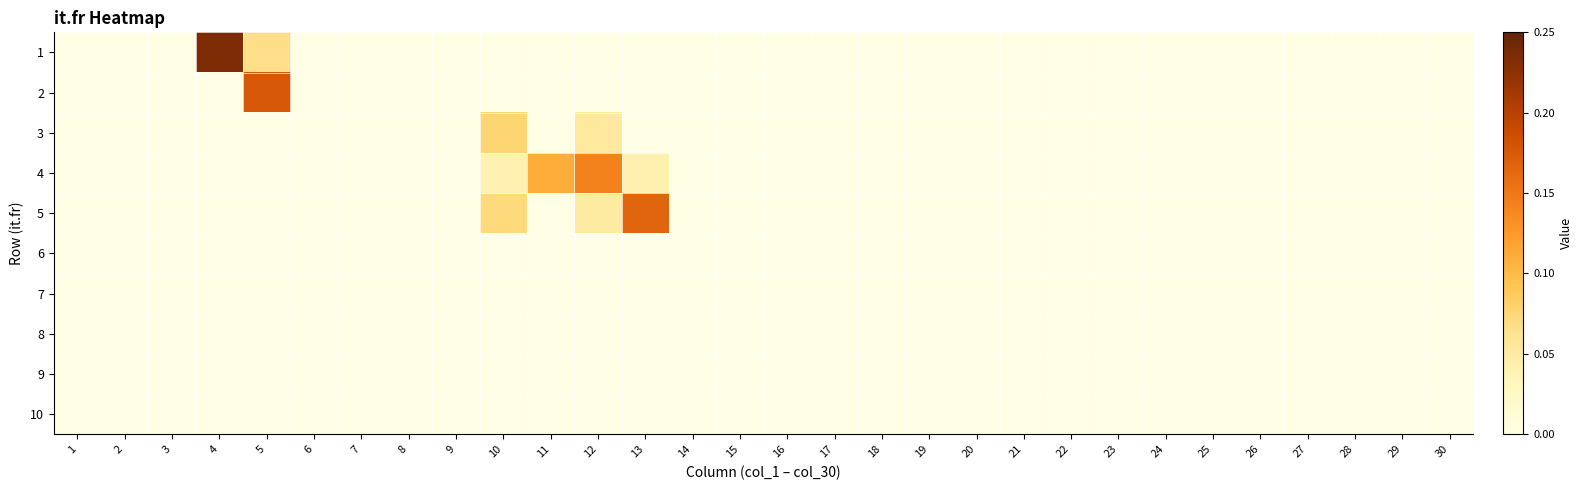

Reading left to right, what are all the values shown in this chart?

1: 1=0.0	2=0.0	3=0.0	4=0.2	5=0.1	6=0.0	7=0.0	8=0.0	9=0.0	10=0.0	11=0.0	12=0.0	13=0.0	14=0.0	15=0.0	16=0.0	17=0.0	18=0.0	19=0.0	20=0.0	21=0.0	22=0.0	23=0.0	24=0.0	25=0.0	26=0.0	27=0.0	28=0.0	29=0.0	30=0.0
2: 1=0.0	2=0.0	3=0.0	4=0.0	5=0.2	6=0.0	7=0.0	8=0.0	9=0.0	10=0.0	11=0.0	12=0.0	13=0.0	14=0.0	15=0.0	16=0.0	17=0.0	18=0.0	19=0.0	20=0.0	21=0.0	22=0.0	23=0.0	24=0.0	25=0.0	26=0.0	27=0.0	28=0.0	29=0.0	30=0.0
3: 1=0.0	2=0.0	3=0.0	4=0.0	5=0.0	6=0.0	7=0.0	8=0.0	9=0.0	10=0.1	11=0.0	12=0.1	13=0.0	14=0.0	15=0.0	16=0.0	17=0.0	18=0.0	19=0.0	20=0.0	21=0.0	22=0.0	23=0.0	24=0.0	25=0.0	26=0.0	27=0.0	28=0.0	29=0.0	30=0.0
4: 1=0.0	2=0.0	3=0.0	4=0.0	5=0.0	6=0.0	7=0.0	8=0.0	9=0.0	10=0.0	11=0.1	12=0.1	13=0.0	14=0.0	15=0.0	16=0.0	17=0.0	18=0.0	19=0.0	20=0.0	21=0.0	22=0.0	23=0.0	24=0.0	25=0.0	26=0.0	27=0.0	28=0.0	29=0.0	30=0.0
5: 1=0.0	2=0.0	3=0.0	4=0.0	5=0.0	6=0.0	7=0.0	8=0.0	9=0.0	10=0.1	11=0.0	12=0.1	13=0.2	14=0.0	15=0.0	16=0.0	17=0.0	18=0.0	19=0.0	20=0.0	21=0.0	22=0.0	23=0.0	24=0.0	25=0.0	26=0.0	27=0.0	28=0.0	29=0.0	30=0.0
6: 1=0.0	2=0.0	3=0.0	4=0.0	5=0.0	6=0.0	7=0.0	8=0.0	9=0.0	10=0.0	11=0.0	12=0.0	13=0.0	14=0.0	15=0.0	16=0.0	17=0.0	18=0.0	19=0.0	20=0.0	21=0.0	22=0.0	23=0.0	24=0.0	25=0.0	26=0.0	27=0.0	28=0.0	29=0.0	30=0.0
7: 1=0.0	2=0.0	3=0.0	4=0.0	5=0.0	6=0.0	7=0.0	8=0.0	9=0.0	10=0.0	11=0.0	12=0.0	13=0.0	14=0.0	15=0.0	16=0.0	17=0.0	18=0.0	19=0.0	20=0.0	21=0.0	22=0.0	23=0.0	24=0.0	25=0.0	26=0.0	27=0.0	28=0.0	29=0.0	30=0.0
8: 1=0.0	2=0.0	3=0.0	4=0.0	5=0.0	6=0.0	7=0.0	8=0.0	9=0.0	10=0.0	11=0.0	12=0.0	13=0.0	14=0.0	15=0.0	16=0.0	17=0.0	18=0.0	19=0.0	20=0.0	21=0.0	22=0.0	23=0.0	24=0.0	25=0.0	26=0.0	27=0.0	28=0.0	29=0.0	30=0.0
9: 1=0.0	2=0.0	3=0.0	4=0.0	5=0.0	6=0.0	7=0.0	8=0.0	9=0.0	10=0.0	11=0.0	12=0.0	13=0.0	14=0.0	15=0.0	16=0.0	17=0.0	18=0.0	19=0.0	20=0.0	21=0.0	22=0.0	23=0.0	24=0.0	25=0.0	26=0.0	27=0.0	28=0.0	29=0.0	30=0.0
10: 1=0.0	2=0.0	3=0.0	4=0.0	5=0.0	6=0.0	7=0.0	8=0.0	9=0.0	10=0.0	11=0.0	12=0.0	13=0.0	14=0.0	15=0.0	16=0.0	17=0.0	18=0.0	19=0.0	20=0.0	21=0.0	22=0.0	23=0.0	24=0.0	25=0.0	26=0.0	27=0.0	28=0.0	29=0.0	30=0.0